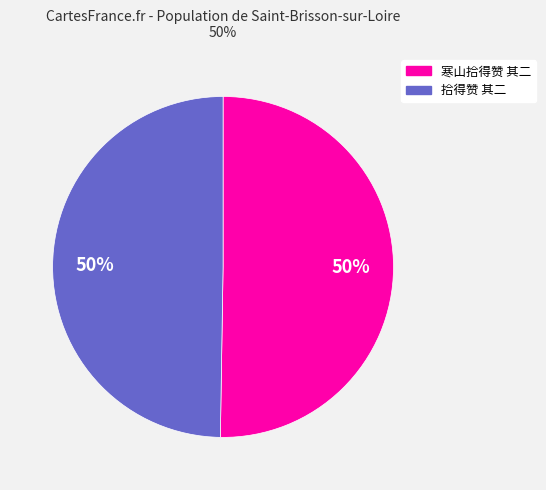

To the nearest percent, what is the average slice percentage?

50%